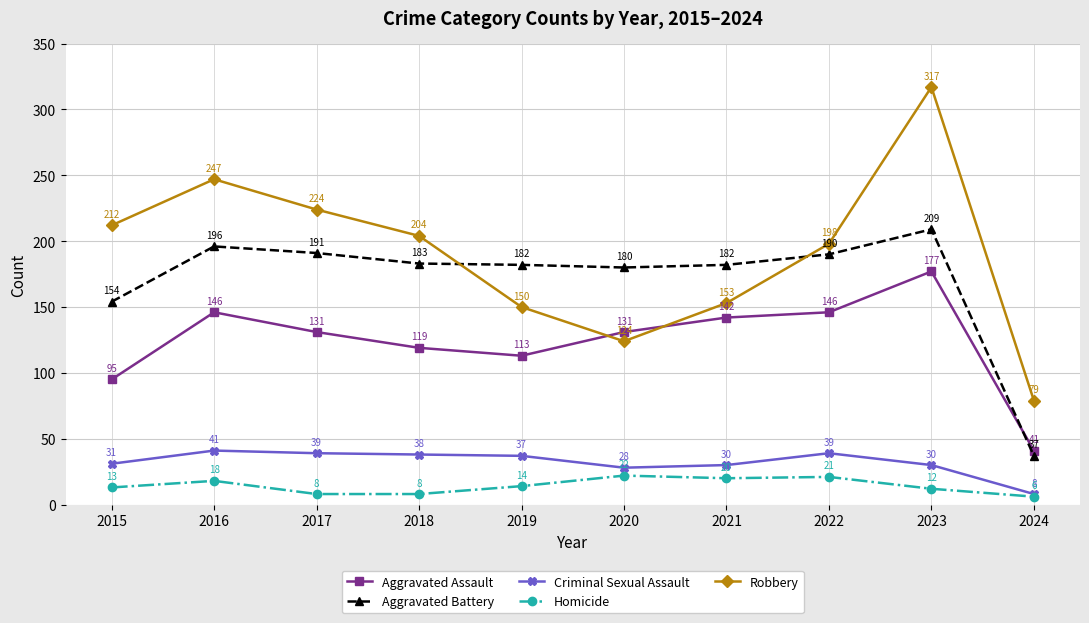

Reading left to right, extract all data points from this chart.

Aggravated Assault: 2015=95	2016=146	2017=131	2018=119	2019=113	2020=131	2021=142	2022=146	2023=177	2024=41
Aggravated Battery: 2015=154	2016=196	2017=191	2018=183	2019=182	2020=180	2021=182	2022=190	2023=209	2024=37
Criminal Sexual Assault: 2015=31	2016=41	2017=39	2018=38	2019=37	2020=28	2021=30	2022=39	2023=30	2024=8
Homicide: 2015=13	2016=18	2017=8	2018=8	2019=14	2020=22	2021=20	2022=21	2023=12	2024=6
Robbery: 2015=212	2016=247	2017=224	2018=204	2019=150	2020=124	2021=153	2022=198	2023=317	2024=79